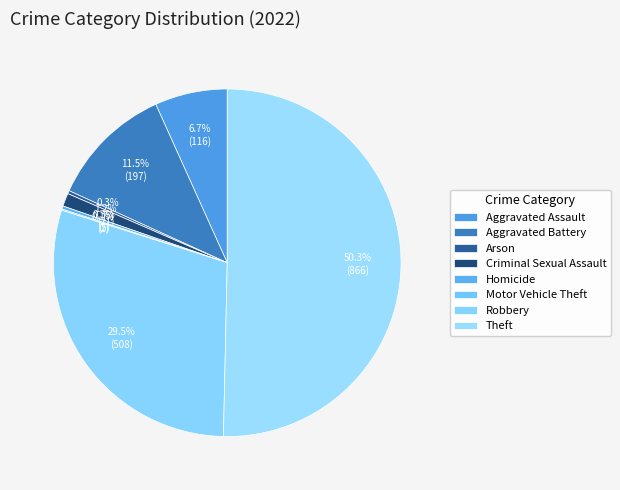

Count the number of slices in the pie.

8